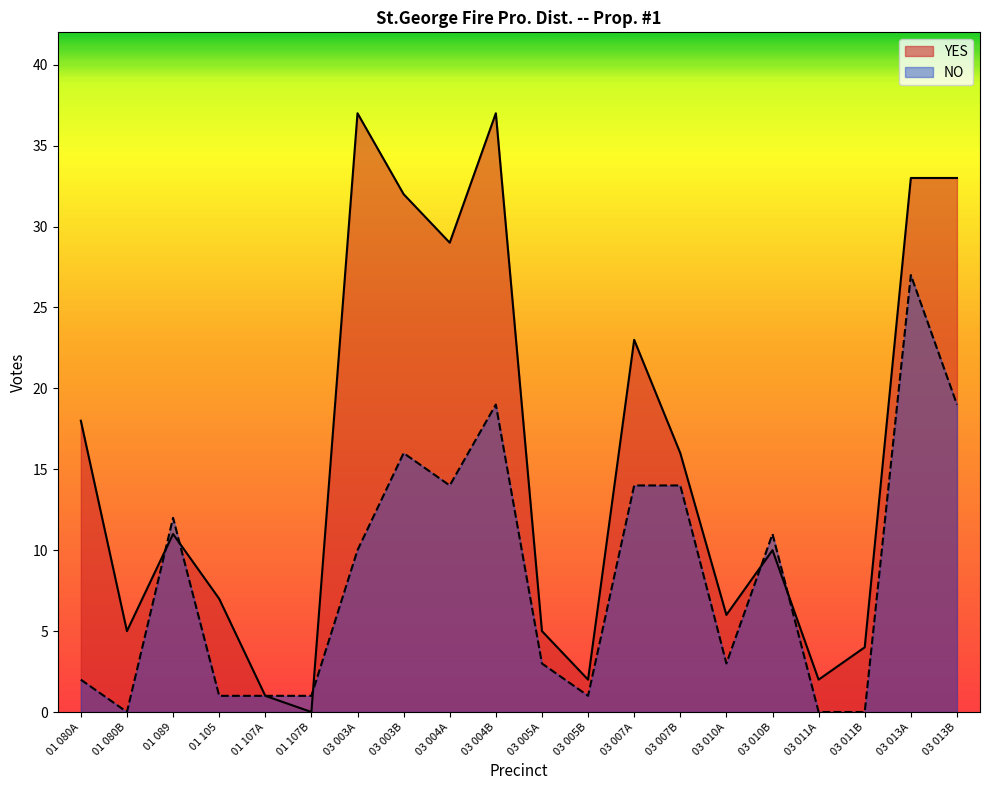

Is it true that NO equals 2 at 03 010A?

False